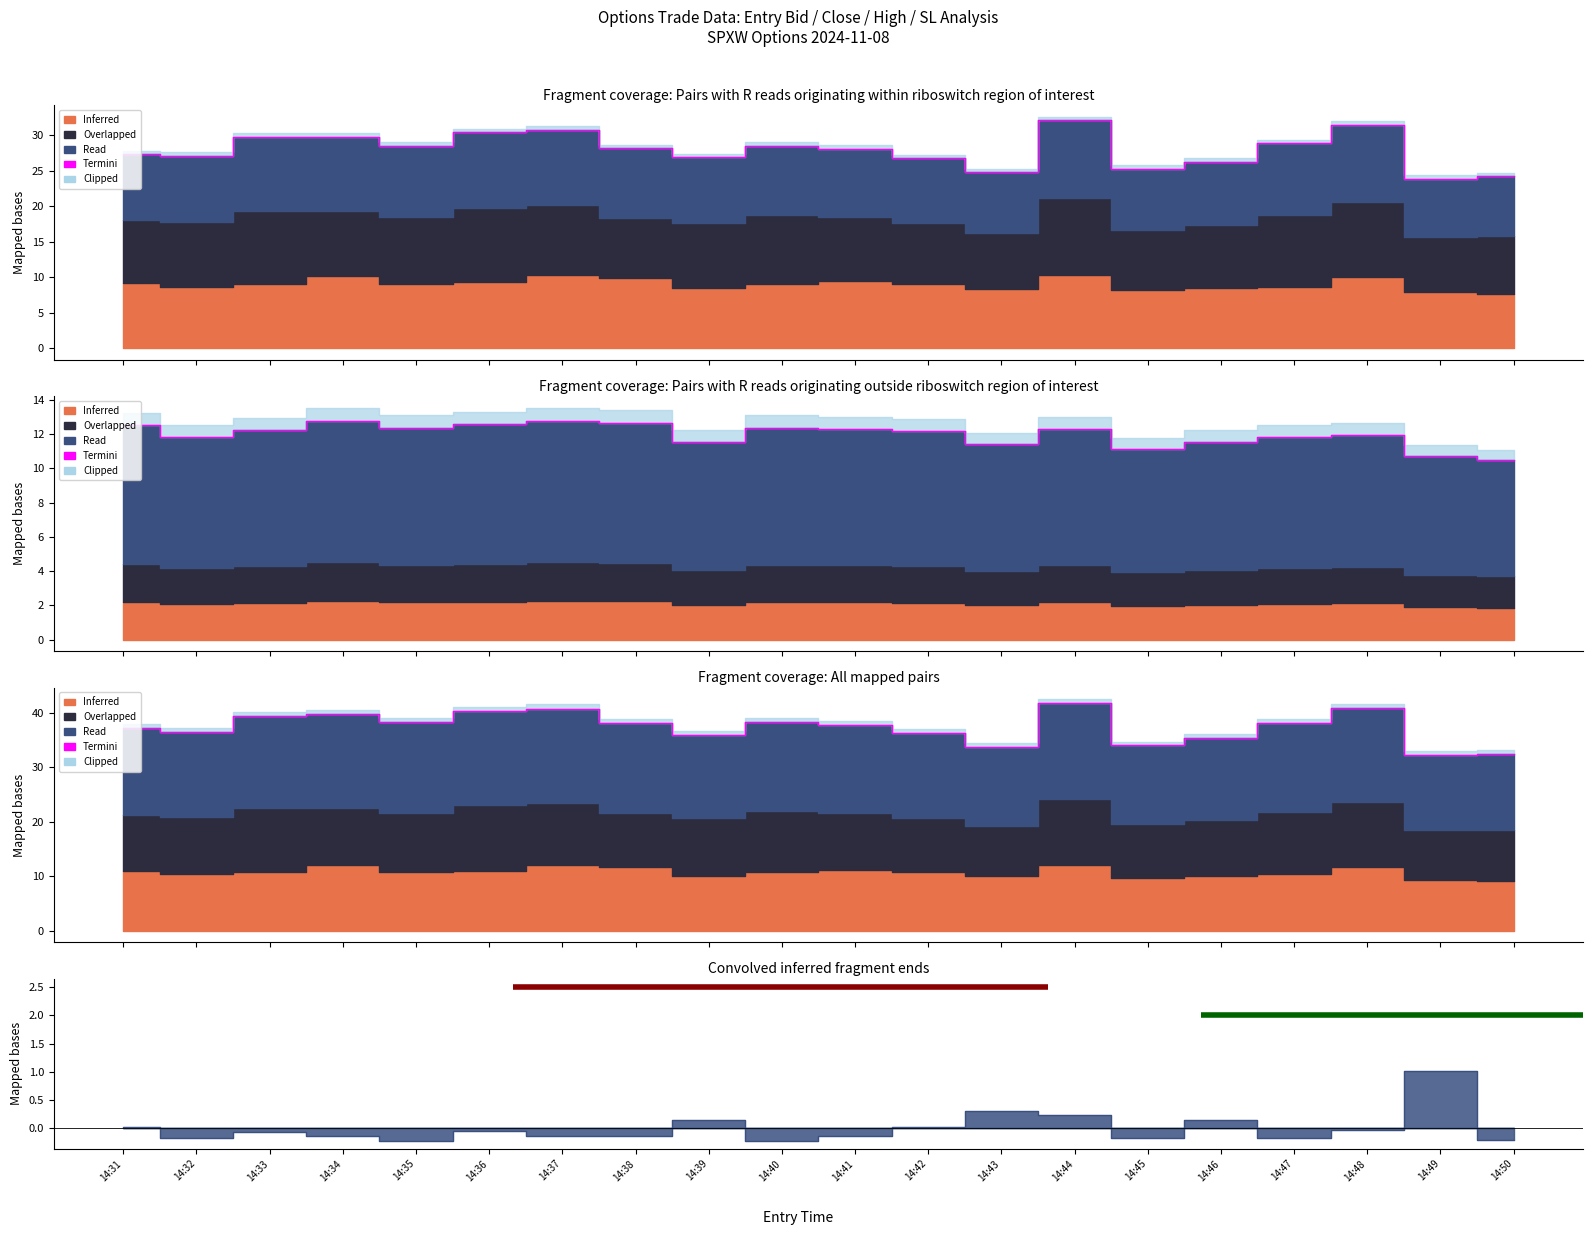

Reading right to left, list all the values displayed in this chart.

32.5	32.4	40.9	38.2	35.4	34.1	41.8	33.8	36.4	37.8	38.3	36.0	38.1	40.8	40.3	38.3	39.8	39.4	36.5	37.2